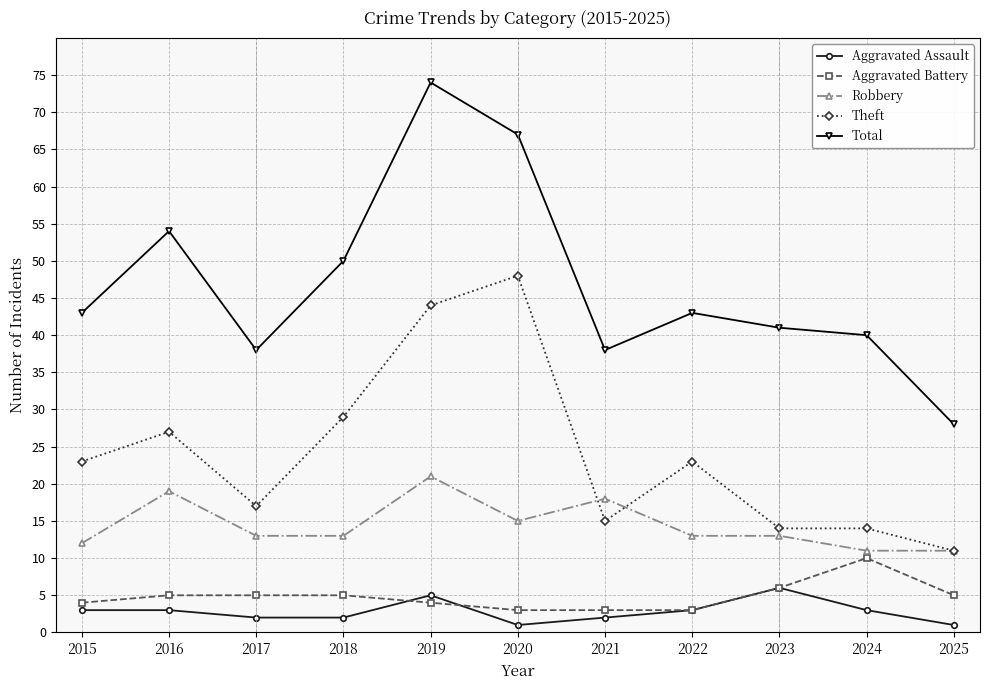

Is it true that Total equals 74 at 2019?

True